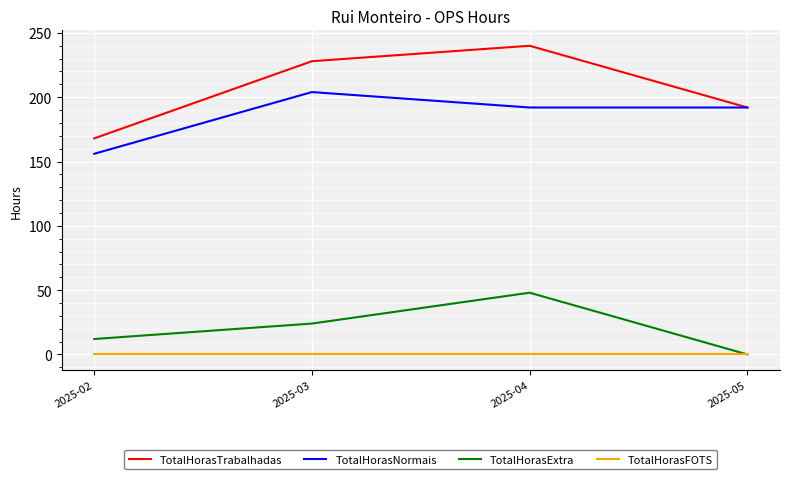

What is the total value across all series at 2025-03?

456